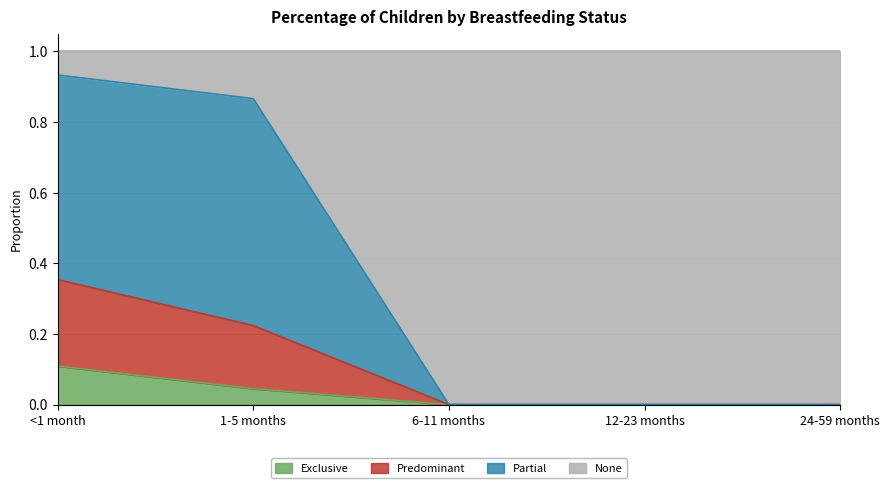

Which series changed the most between 12-23 months and 24-59 months?

Exclusive